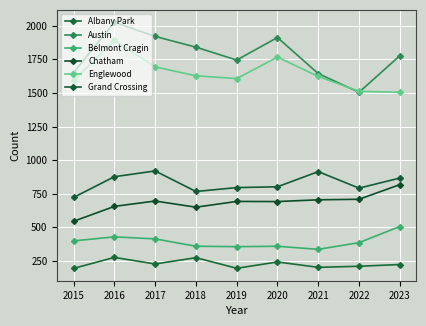

What is the average value of the Grand Crossing series?

828